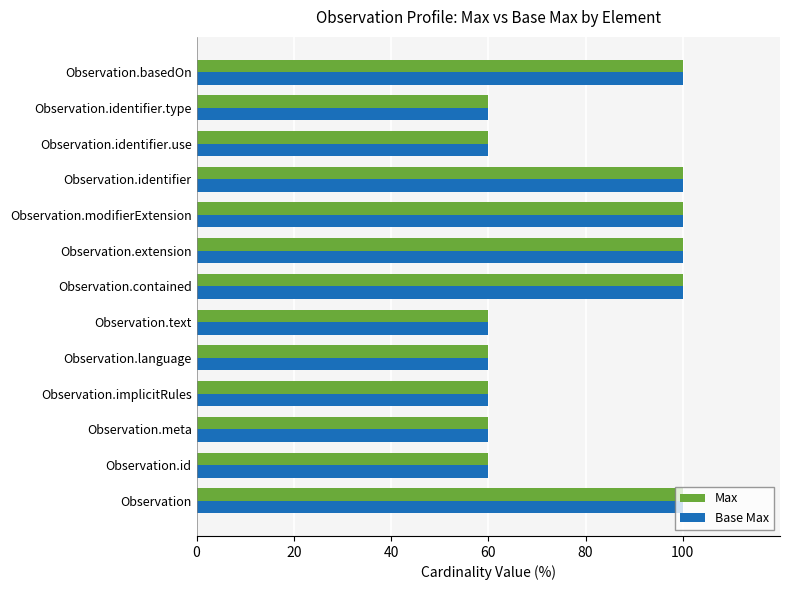

How many series are shown in this chart?

2